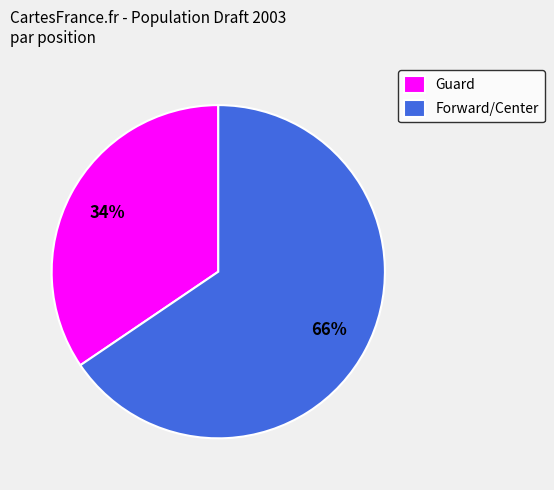

To the nearest percent, what is the average slice percentage?

50%